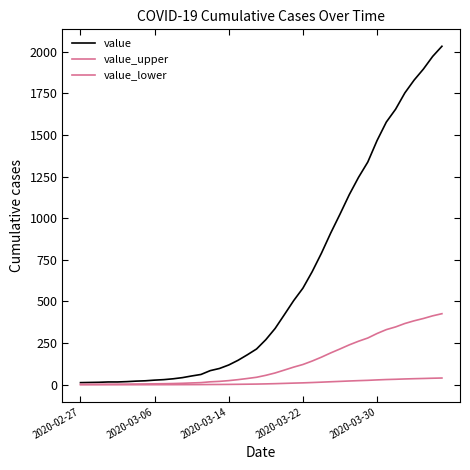

What is the label of the 1st point from the left?

2020-02-27